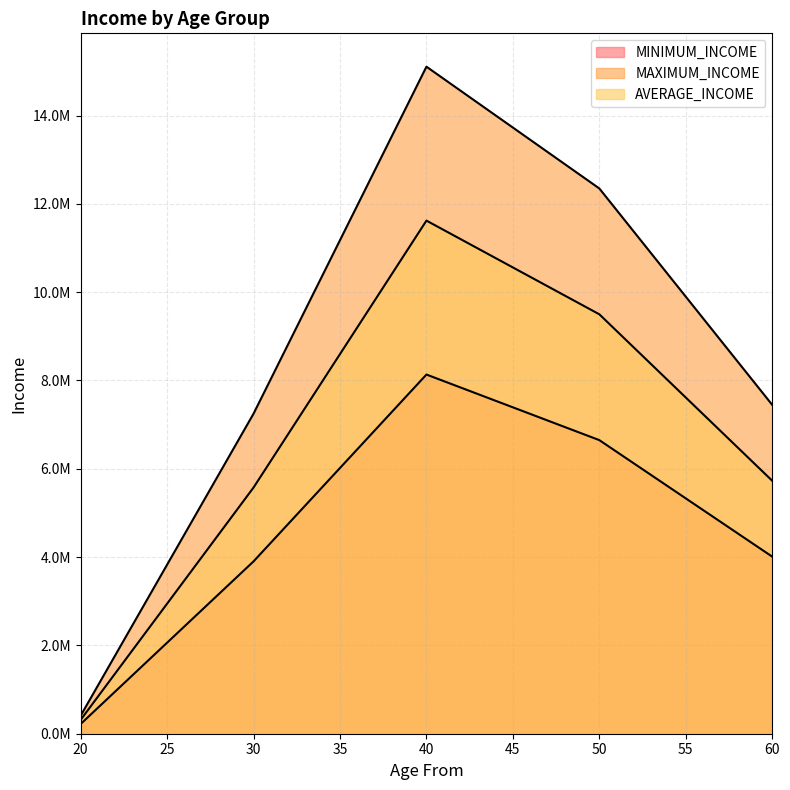

What is the difference between the highest and lowest values at 20?

188529.6